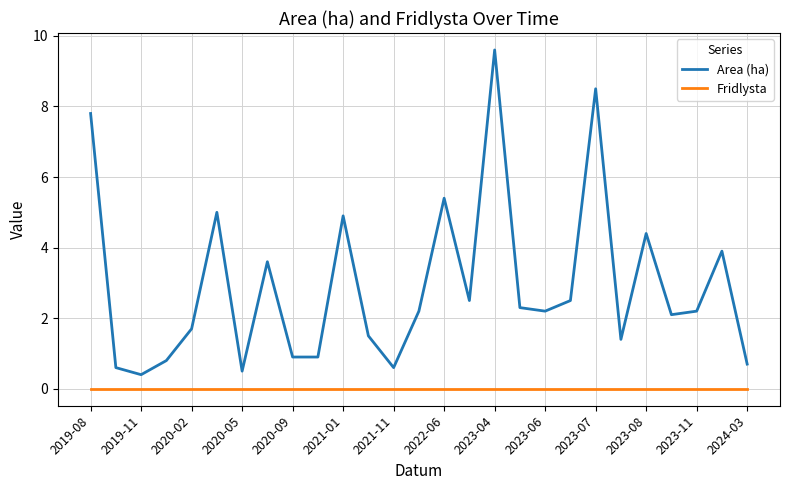

True or false: Fridlysta and Area (ha) intersect in this chart.

False